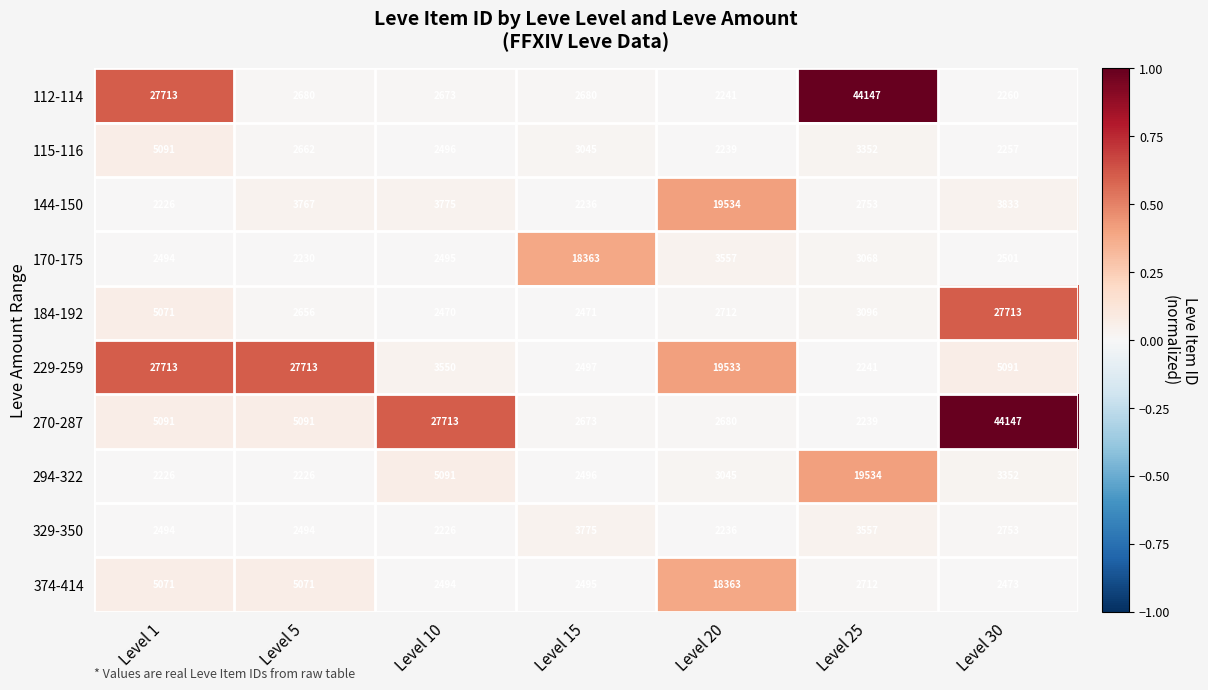

Count the number of data series in this chart.

10